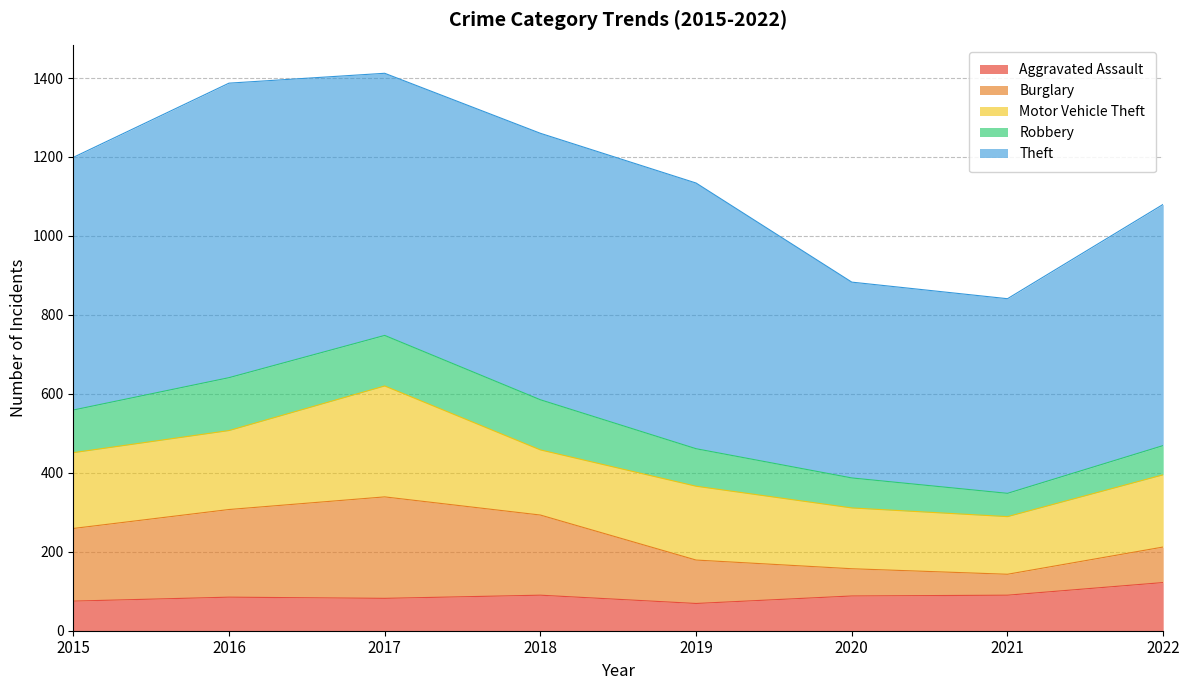

What is the highest value of the Robbery series?

134